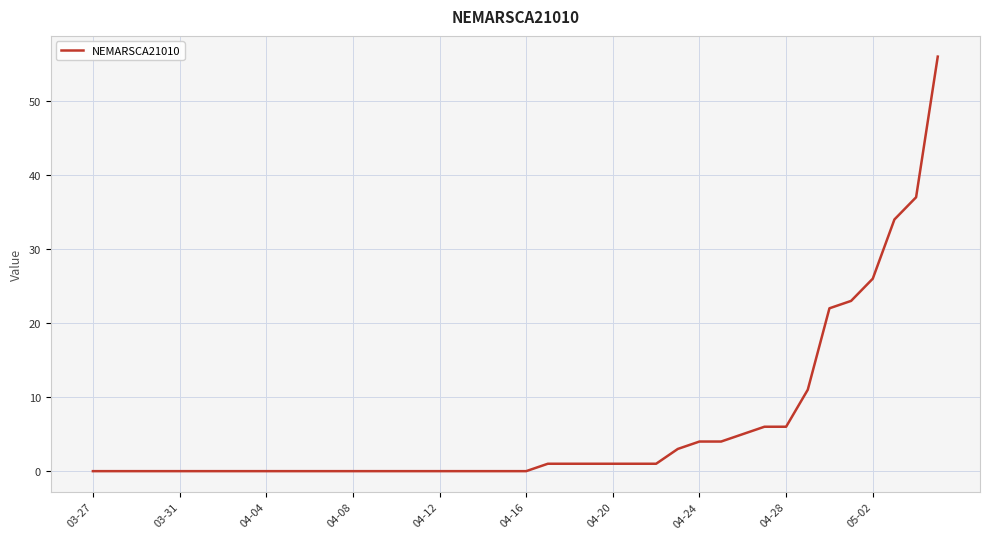

What is the greatest value displayed?

56